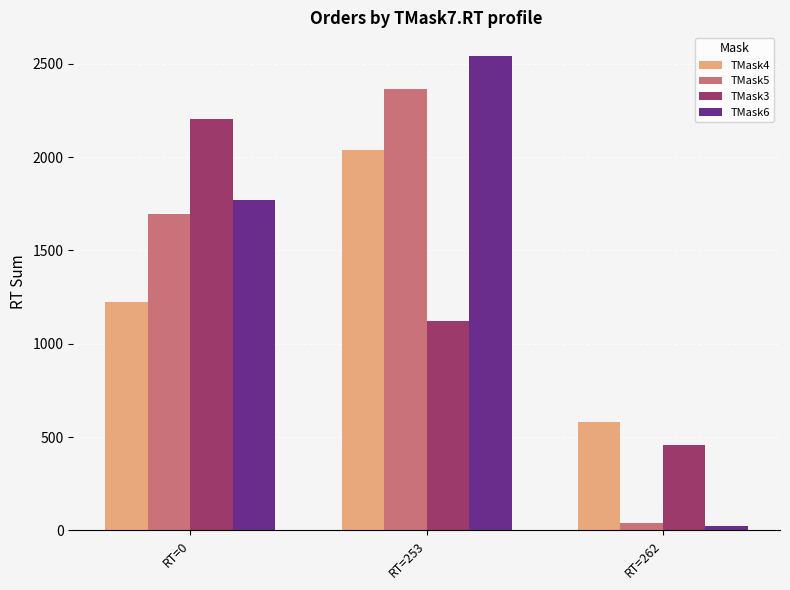

The TMask5 series shows 1694 at RT=0. True or false?

True